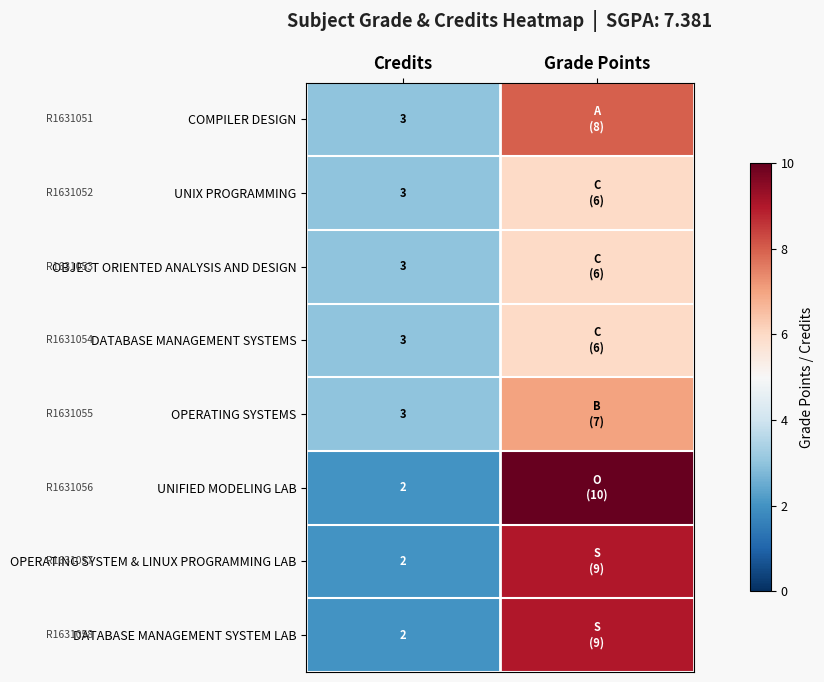

The value of COMPILER DESIGN at Credits is 4. True or false?

False